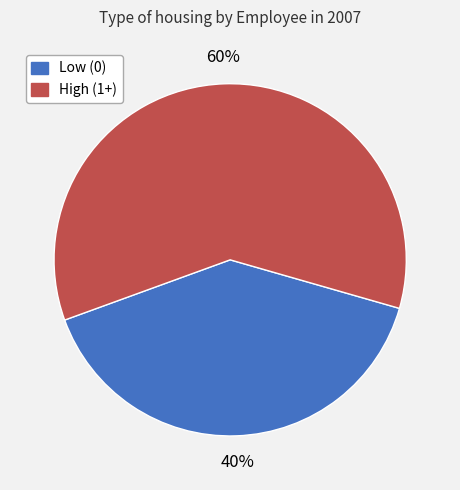

Does any single category account for the majority?

Yes